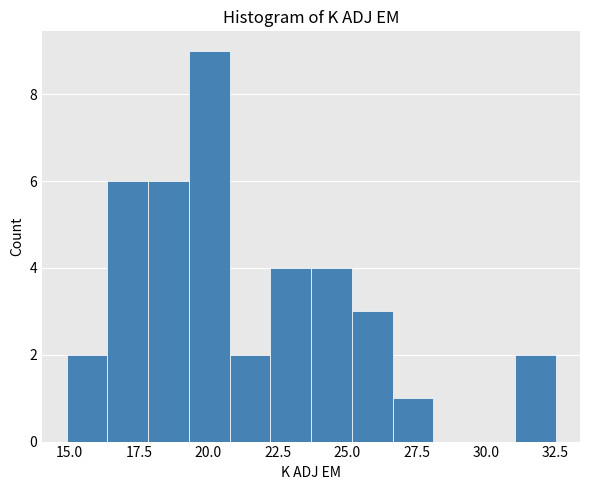

Around what value on the x-axis is the tallest bar? Give the approximate position of its centre, as read against the axis.

20.0